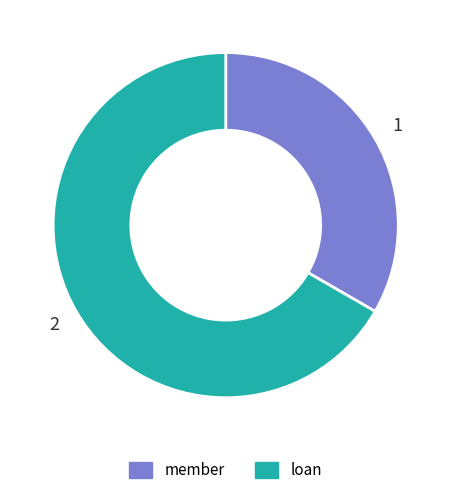

Approximately how many times larger is the value at loan compared to member?

2.0